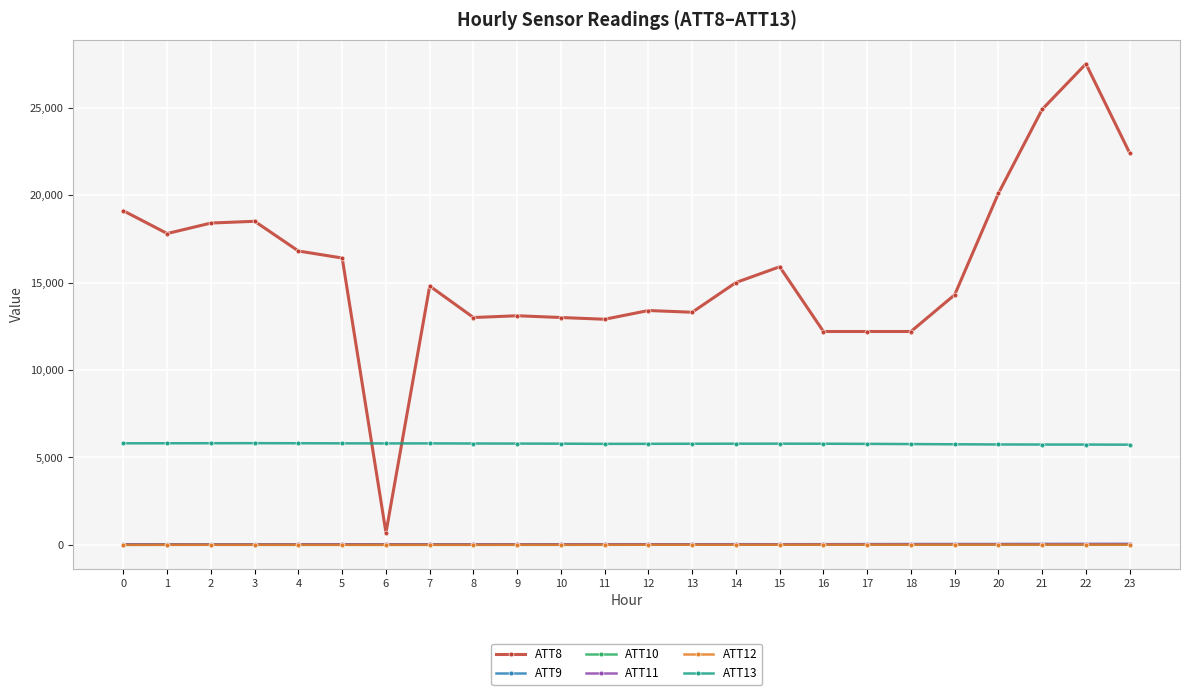

The value of ATT8 at 2 is 18400.0. True or false?

True